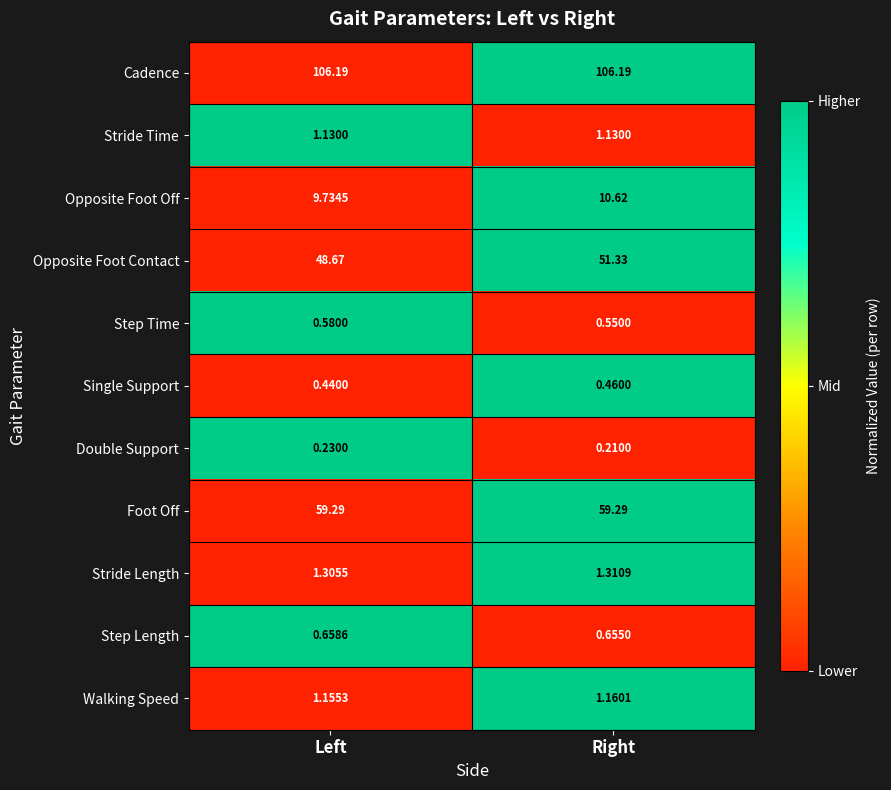

Which series has the largest range (max minus min)?

Opposite Foot Contact